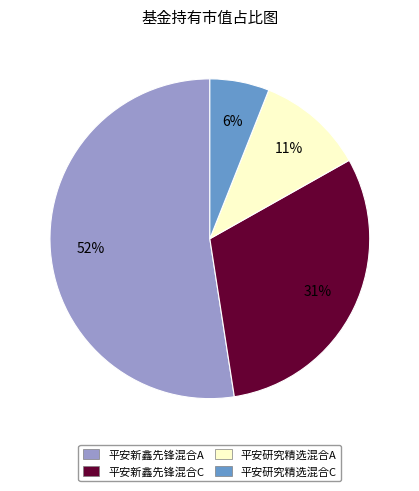

Which slice is the largest?

平安新鑫先锋混合A